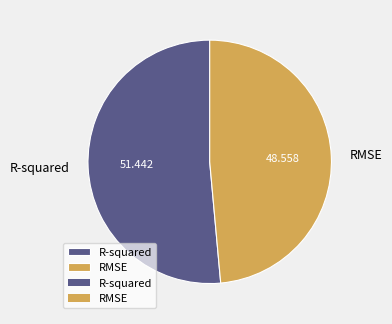

Is the sum of RMSE and R-squared greater than half?

Yes